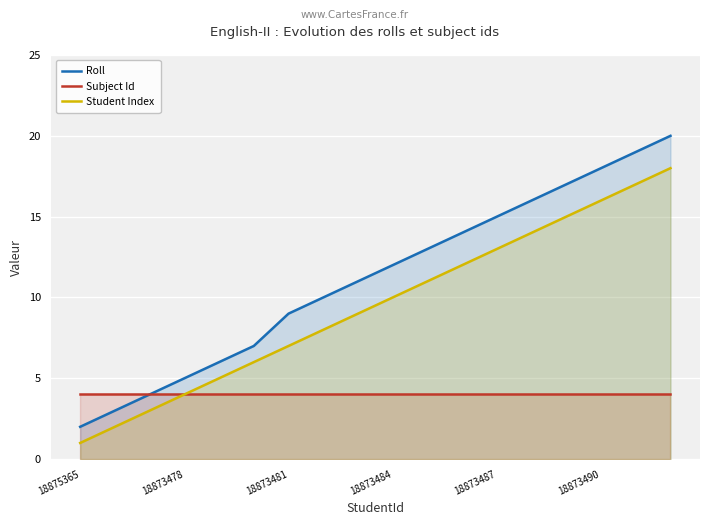

Which category has the lowest value across all series?

18875365